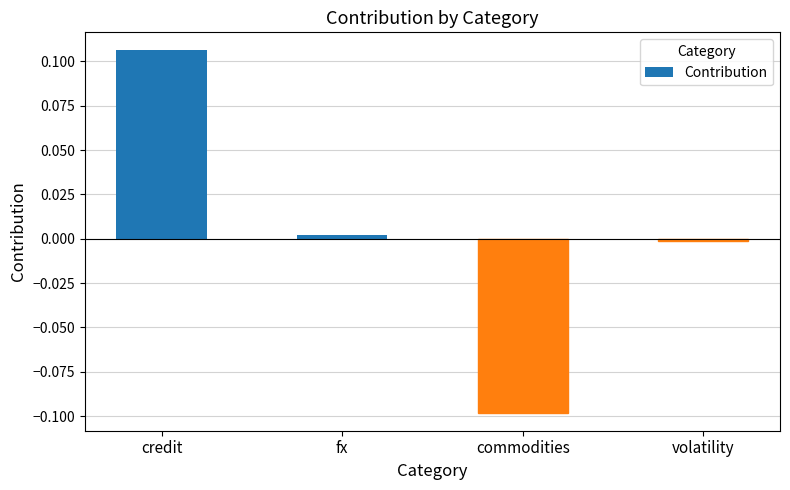

The value at commodities is -0.0. True or false?

False